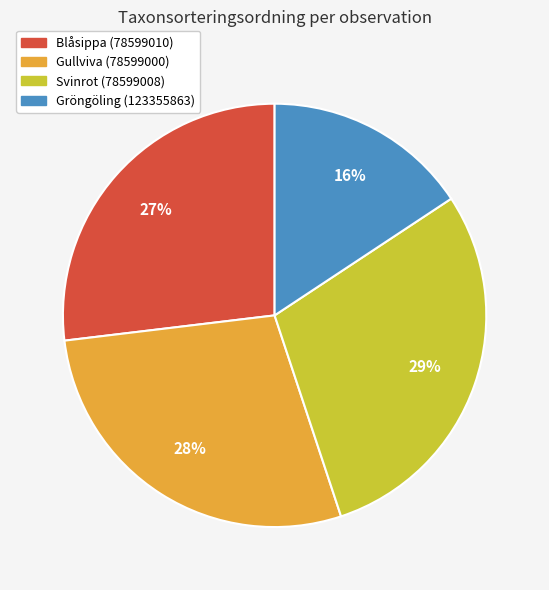

True or false: Blåsippa (78599010) accounts for 27% of the total.

True